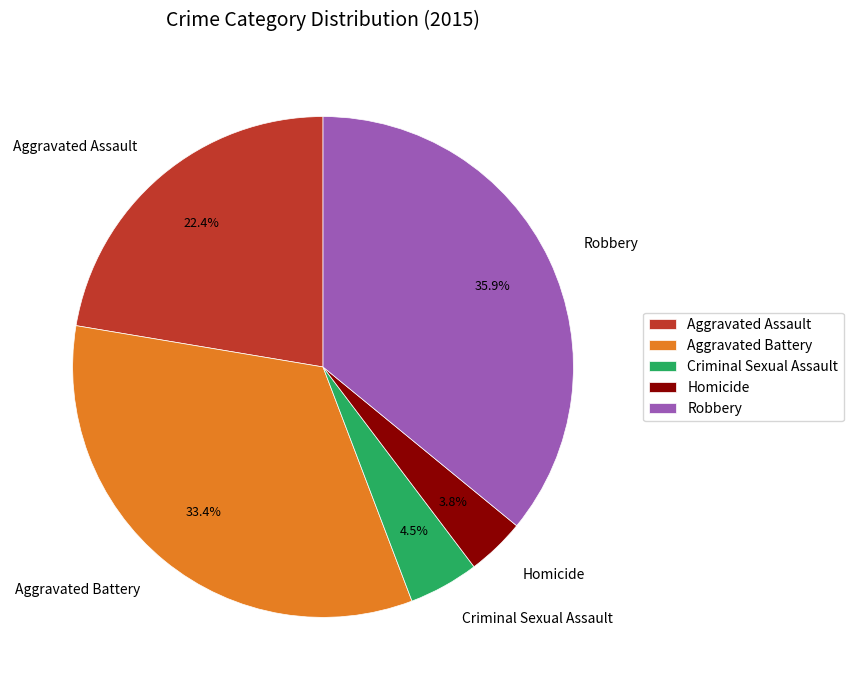

How many segments does this pie chart have?

5